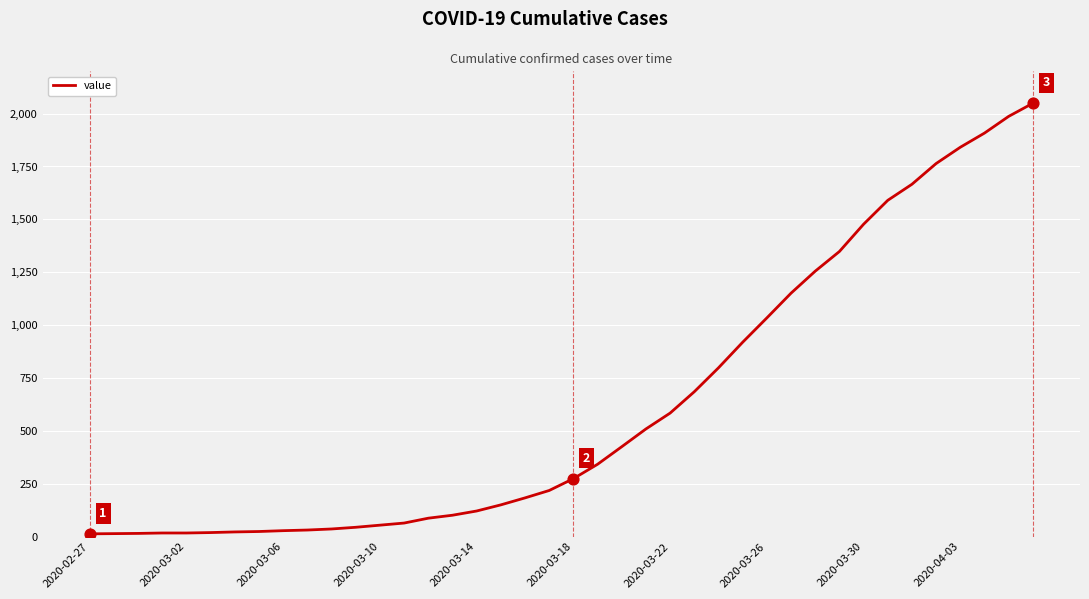

What is the greatest value displayed?

2049